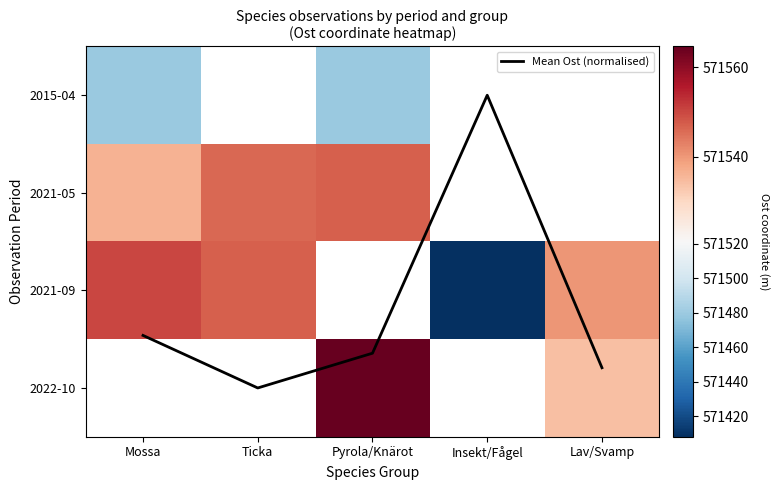

Which series has the largest total across all categories?

Mean Ost (normalised)